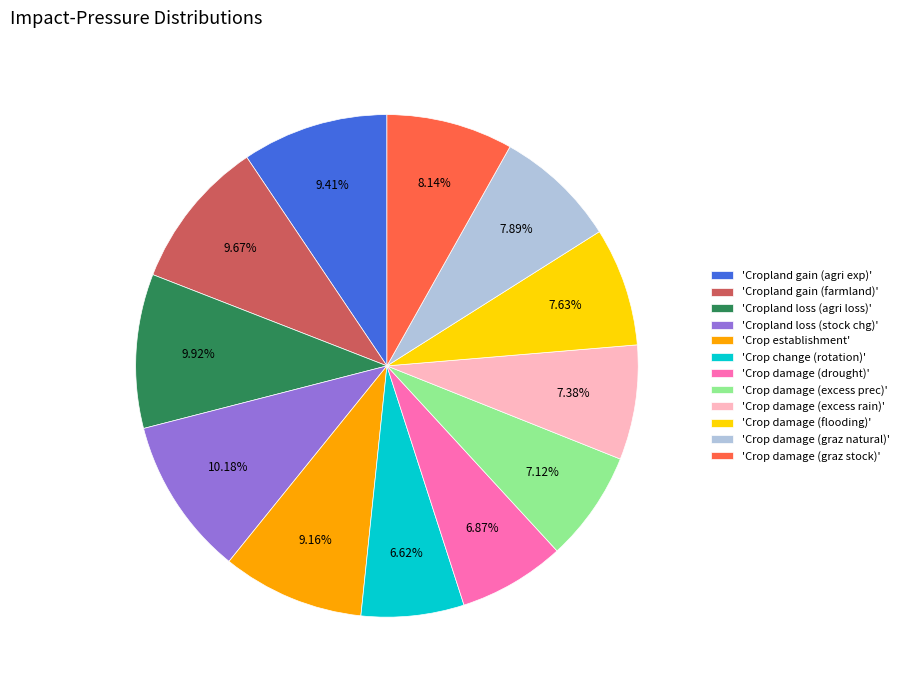

Approximately how many times larger is the value at 'Crop damage (excess rain)' compared to 'Crop damage (drought)'?

1.1